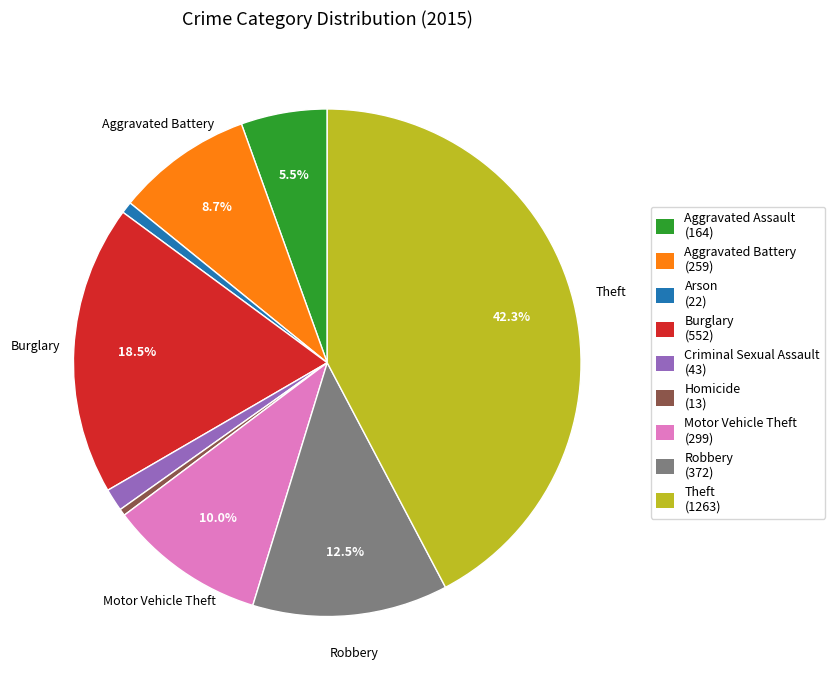

Combined, do Theft and Criminal Sexual Assault account for over 50%?

No